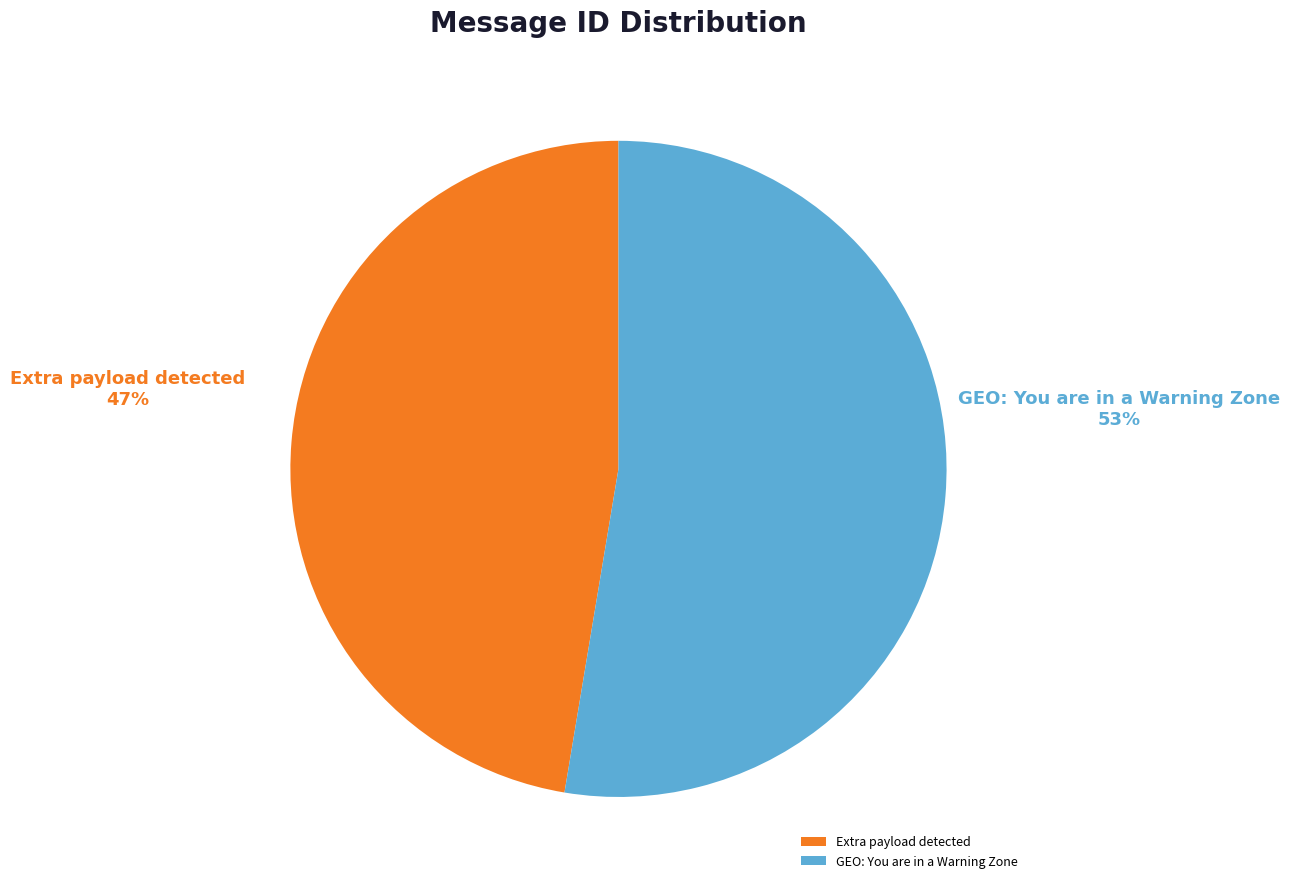

Which category accounts for the majority?

GEO: You are in a Warning Zone